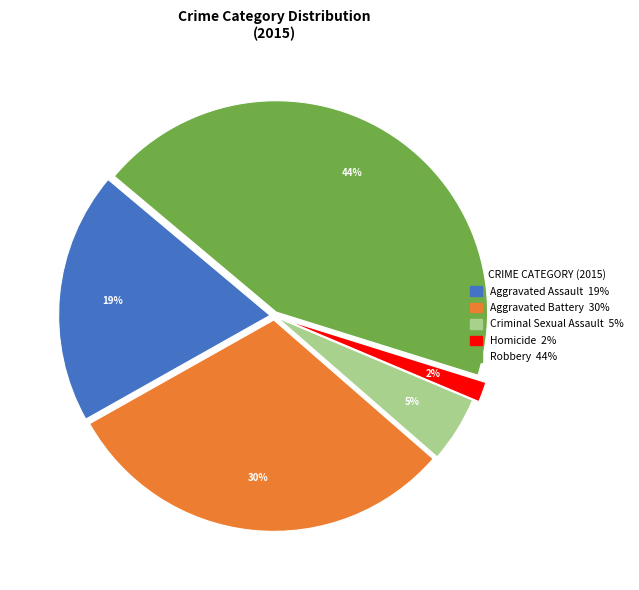

Is there any slice that represents more than half of the pie?

No